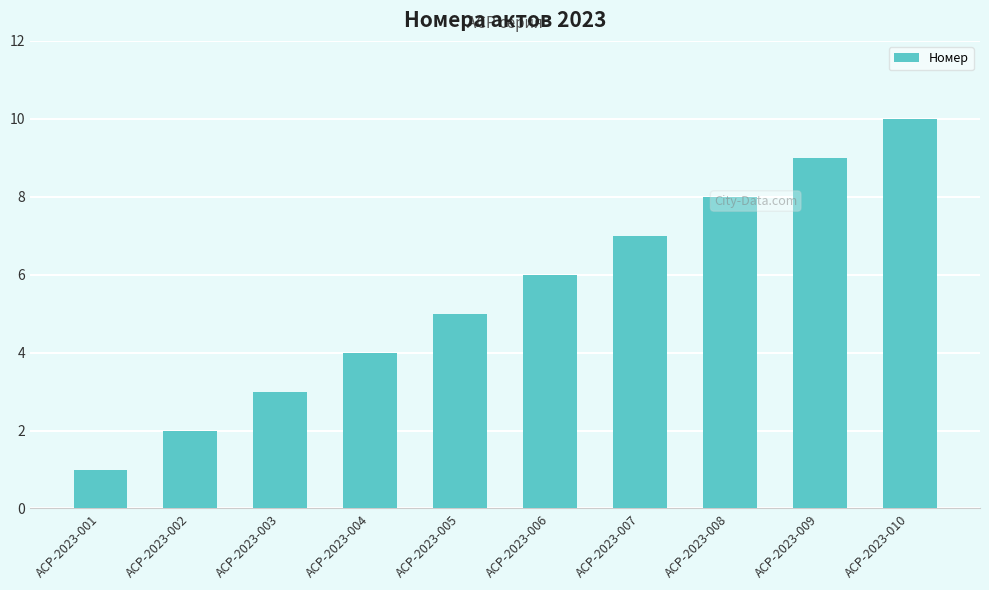

Between АСР-2023-005 and АСР-2023-004, which is larger?

АСР-2023-005